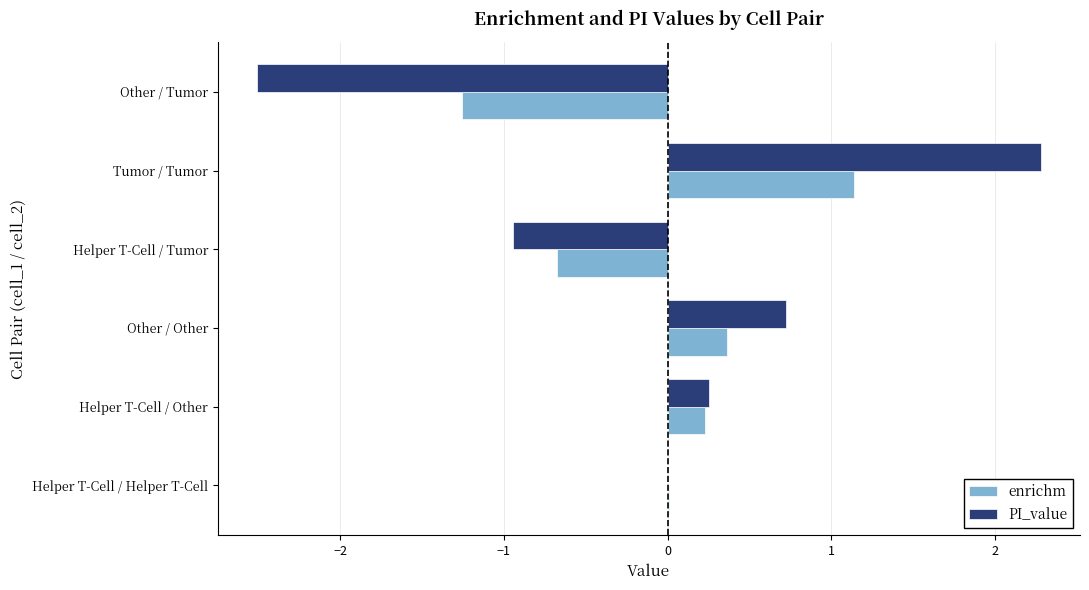

Where is enrichm nearest to the value 0?

Helper T-Cell / Helper T-Cell